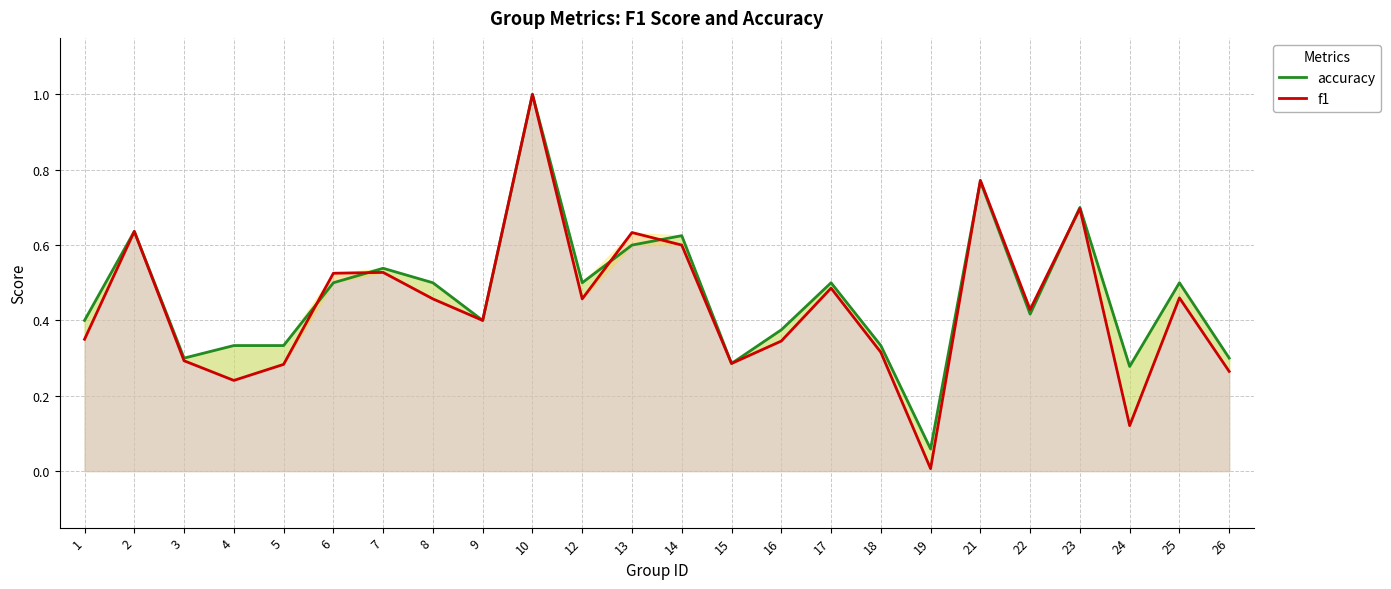

Reading left to right, list all the values displayed in this chart.

accuracy: 1=0.4	2=0.6	3=0.3	4=0.3	5=0.3	6=0.5	7=0.5	8=0.5	9=0.4	10=1.0	12=0.5	13=0.6	14=0.6	15=0.3	16=0.4	17=0.5	18=0.3	19=0.1	21=0.8	22=0.4	23=0.7	24=0.3	25=0.5	26=0.3
f1: 1=0.3	2=0.6	3=0.3	4=0.2	5=0.3	6=0.5	7=0.5	8=0.5	9=0.4	10=1.0	12=0.5	13=0.6	14=0.6	15=0.3	16=0.3	17=0.5	18=0.3	19=0.0	21=0.8	22=0.4	23=0.7	24=0.1	25=0.5	26=0.3